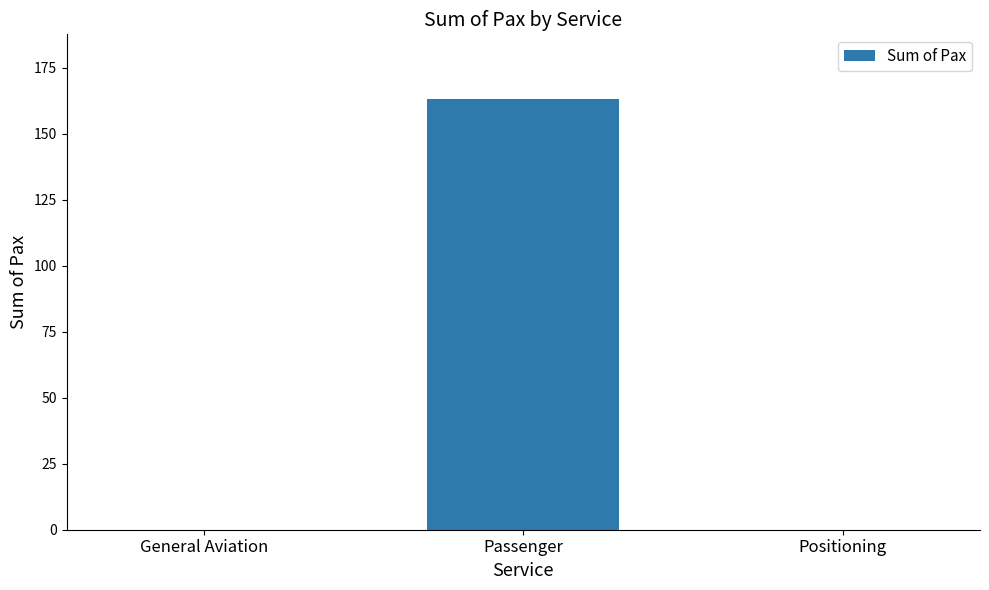

Is it true that the value at Passenger is 163.2?

True